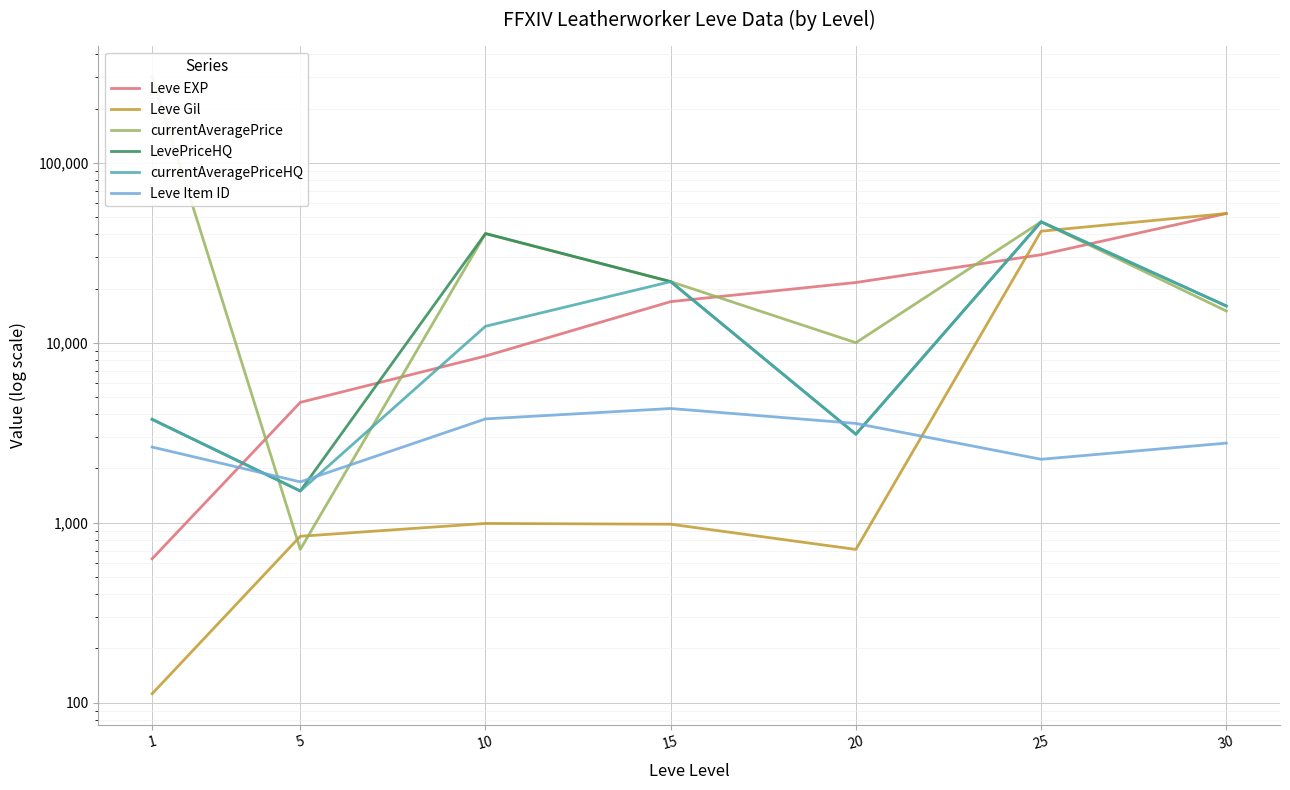

Which category has the highest value in the currentAveragePriceHQ series?

25